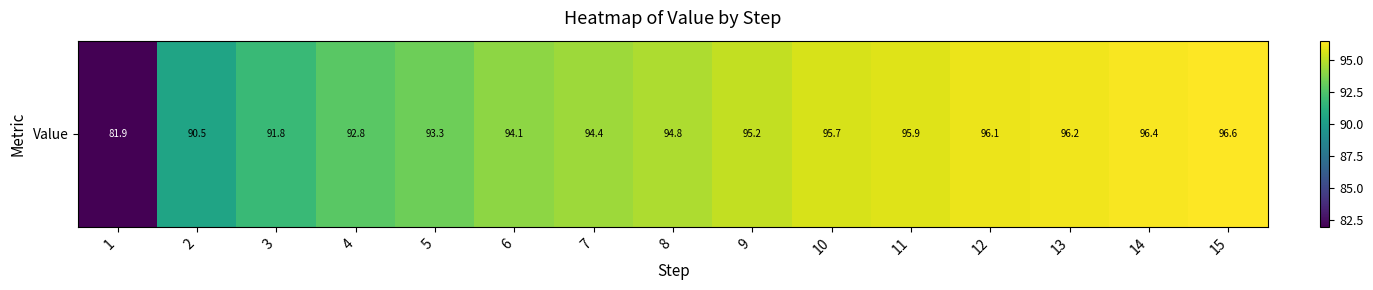

Where does the data first go above 94?

6